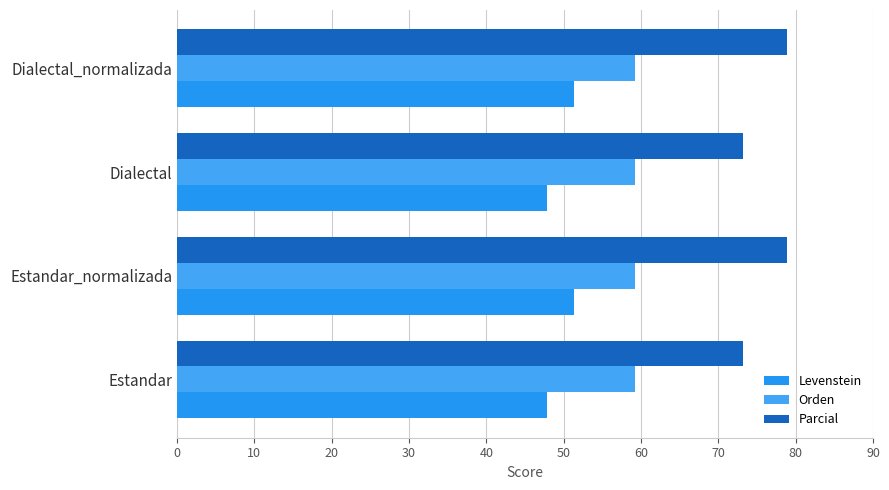

Count the number of categories in the chart.

4